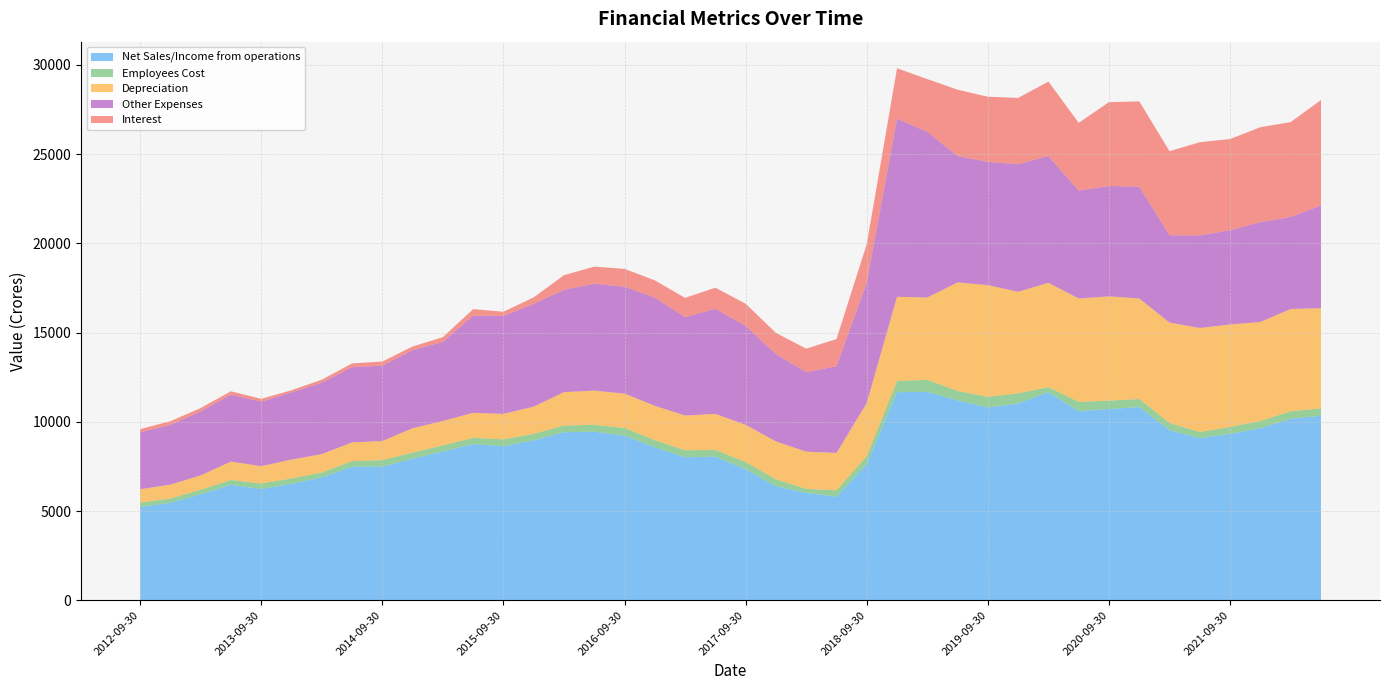

Reading left to right, transcribe all the data shown in this chart.

Net Sales/Income from operations: 2012-09-30=5221.9	2012-12-31=5461.7	2013-03-31=5933.4	2013-06-30=6469.8	2013-09-30=6233.2	2013-12-31=6520.9	2014-03-31=6886.4	2014-06-30=7483.2	2014-09-30=7492.6	2014-12-31=7937.4	2015-03-31=8338.8	2015-06-30=8754.1	2015-09-30=8638.1	2015-12-31=8963.8	2016-03-31=9416.6	2016-06-30=9447.0	2016-09-30=9223.8	2016-12-31=8570.5	2017-03-31=8015.3	2017-06-30=8045.1	2017-09-30=7346.0	2017-12-31=6389.6	2018-03-31=6019.4	2018-06-30=5804.5	2018-09-30=7621.9	2018-12-31=11664.5	2019-03-31=11675.9	2019-06-30=11202.4	2019-09-30=10804.5	2019-12-31=11029.8	2020-03-31=11664.6	2020-06-30=10589.5	2020-09-30=10720.3	2020-12-31=10821.4	2021-03-31=9530.9	2021-06-30=9088.2	2021-09-30=9321.5	2021-12-31=9644.8	2022-03-31=10166.2	2022-06-30=10340.2
Employees Cost: 2012-09-30=251.9	2012-12-31=242.7	2013-03-31=262.5	2013-06-30=272.3	2013-09-30=310.5	2013-12-31=306.1	2014-03-31=272.1	2014-06-30=314.8	2014-09-30=365.0	2014-12-31=337.0	2015-03-31=341.9	2015-06-30=348.7	2015-09-30=381.3	2015-12-31=365.3	2016-03-31=378.2	2016-06-30=391.6	2016-09-30=435.6	2016-12-31=405.8	2017-03-31=392.6	2017-06-30=379.7	2017-09-30=404.0	2017-12-31=388.7	2018-03-31=224.4	2018-06-30=360.0	2018-09-30=456.2	2018-12-31=624.9	2019-03-31=679.8	2019-06-30=531.8	2019-09-30=594.1	2019-12-31=567.1	2020-03-31=279.3	2020-06-30=530.3	2020-09-30=468.2	2020-12-31=458.0	2021-03-31=401.8	2021-06-30=340.7	2021-09-30=394.5	2021-12-31=399.5	2022-03-31=426.7	2022-06-30=410.8
Depreciation: 2012-09-30=747.8	2012-12-31=778.8	2013-03-31=799.4	2013-06-30=1031.3	2013-09-30=972.1	2013-12-31=1058.2	2014-03-31=1031.6	2014-06-30=1049.8	2014-09-30=1067.4	2014-12-31=1369.8	2015-03-31=1368.1	2015-06-30=1403.4	2015-09-30=1427.3	2015-12-31=1522.8	2016-03-31=1869.8	2016-06-30=1911.2	2016-09-30=1922.0	2016-12-31=1921.8	2017-03-31=1945.0	2017-06-30=2024.0	2017-09-30=2082.2	2017-12-31=2124.1	2018-03-31=2085.7	2018-06-30=2092.7	2018-09-30=2984.2	2018-12-31=4717.6	2019-03-31=4615.9	2019-06-30=6082.1	2019-09-30=6266.2	2019-12-31=5692.6	2020-03-31=5847.9	2020-06-30=5793.8	2020-09-30=5844.0	2020-12-31=5638.9	2021-03-31=5629.5	2021-06-30=5831.9	2021-09-30=5743.8	2021-12-31=5550.5	2022-03-31=5731.3	2022-06-30=5620.8
Other Expenses: 2012-09-30=3193.1	2012-12-31=3346.9	2013-03-31=3582.2	2013-06-30=3757.4	2013-09-30=3616.6	2013-12-31=3764.5	2014-03-31=4004.4	2014-06-30=4218.0	2014-09-30=4223.0	2014-12-31=4373.5	2015-03-31=4429.6	2015-06-30=5448.4	2015-09-30=5491.1	2015-12-31=5761.3	2016-03-31=5734.7	2016-06-30=5989.9	2016-09-30=5990.3	2016-12-31=6064.2	2017-03-31=5513.8	2017-06-30=5887.1	2017-09-30=5546.9	2017-12-31=4892.3	2018-03-31=4459.8	2018-06-30=4857.8	2018-09-30=6737.1	2018-12-31=9978.9	2019-03-31=9284.5	2019-06-30=7077.5	2019-09-30=6904.9	2019-12-31=7151.1	2020-03-31=7106.6	2020-06-30=6043.6	2020-09-30=6188.5	2020-12-31=6259.4	2021-03-31=4894.4	2021-06-30=5188.6	2021-09-30=5278.4	2021-12-31=5595.7	2022-03-31=5162.5	2022-06-30=5761.8
Interest: 2012-09-30=179.0	2012-12-31=204.9	2013-03-31=192.9	2013-06-30=181.8	2013-09-30=156.7	2013-12-31=121.1	2014-03-31=165.2	2014-06-30=207.7	2014-09-30=231.2	2014-12-31=204.1	2015-03-31=266.9	2015-06-30=362.0	2015-09-30=233.5	2015-12-31=362.5	2016-03-31=819.8	2016-06-30=959.1	2016-09-30=1003.7	2016-12-31=966.5	2017-03-31=1081.6	2017-06-30=1181.2	2017-09-30=1241.8	2017-12-31=1190.0	2018-03-31=1311.5	2018-06-30=1525.1	2018-09-30=2162.2	2018-12-31=2830.9	2019-03-31=2953.1	2019-06-30=3721.3	2019-09-30=3650.8	2019-12-31=3717.1	2020-03-31=4173.2	2020-06-30=3800.9	2020-09-30=4697.1	2020-12-31=4782.6	2021-03-31=4711.0	2021-06-30=5223.2	2021-09-30=5112.8	2021-12-31=5324.7	2022-03-31=5312.7	2022-06-30=5902.3